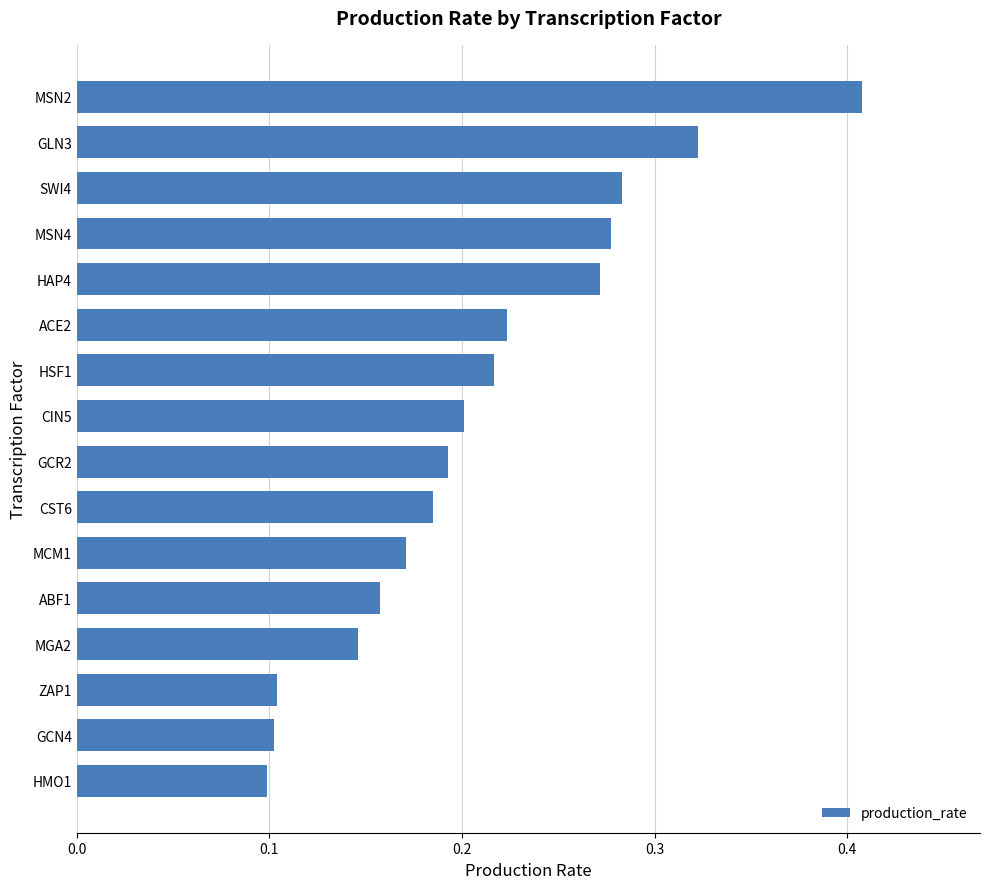

Is it true that the value at MCM1 is 0.2?

True